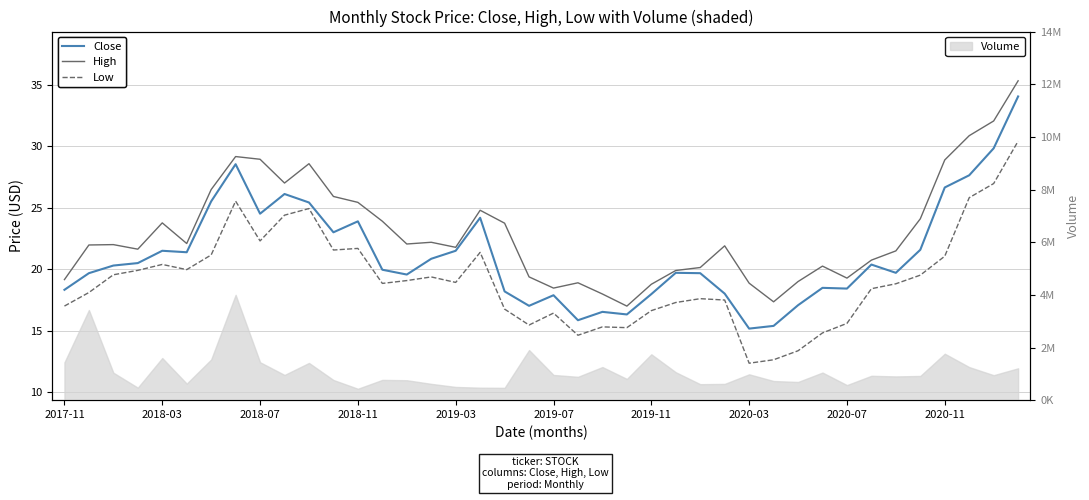

What is the average value of the Close series?

21.2